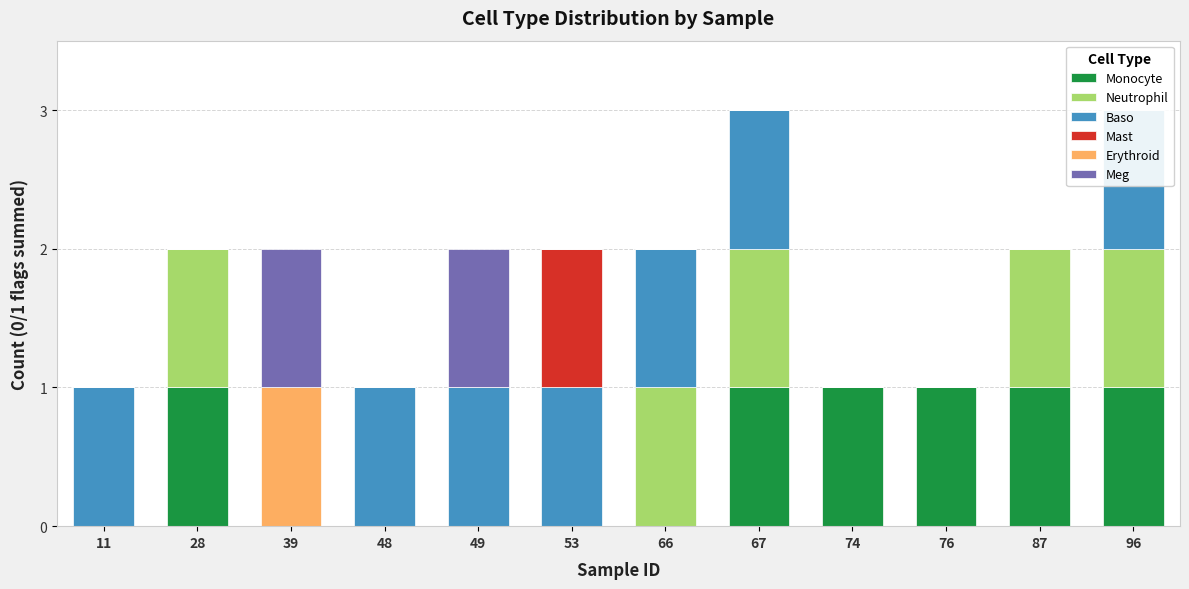

Which series has the largest total across all categories?

Baso